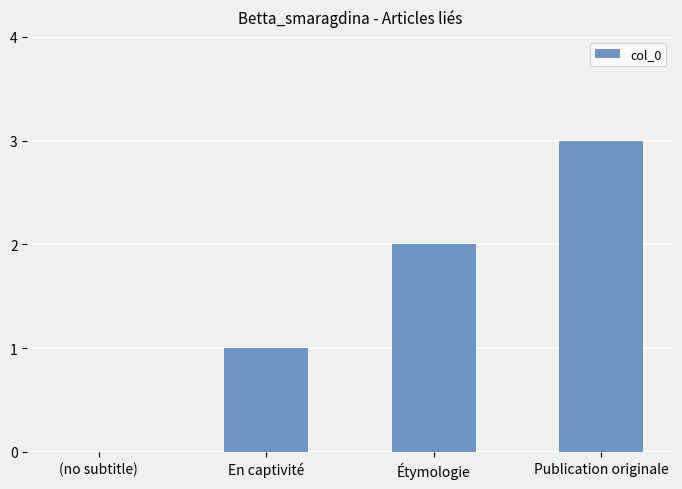

What is the sum of the values at (no subtitle) and Publication originale?

3